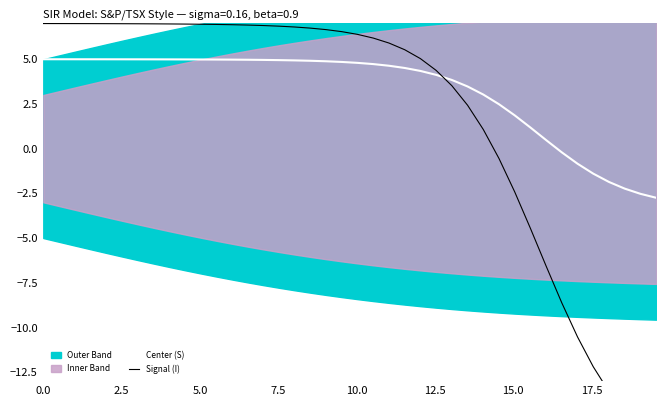

What is the lowest value of the Center (S) series?

-2.7